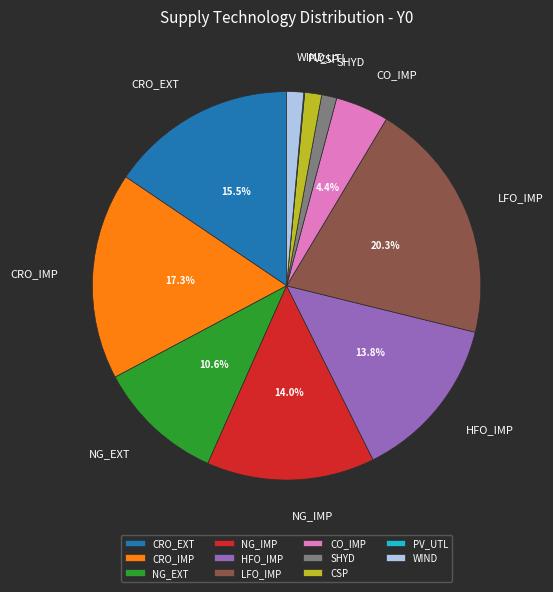

Which category has the biggest portion of the pie?

LFO_IMP